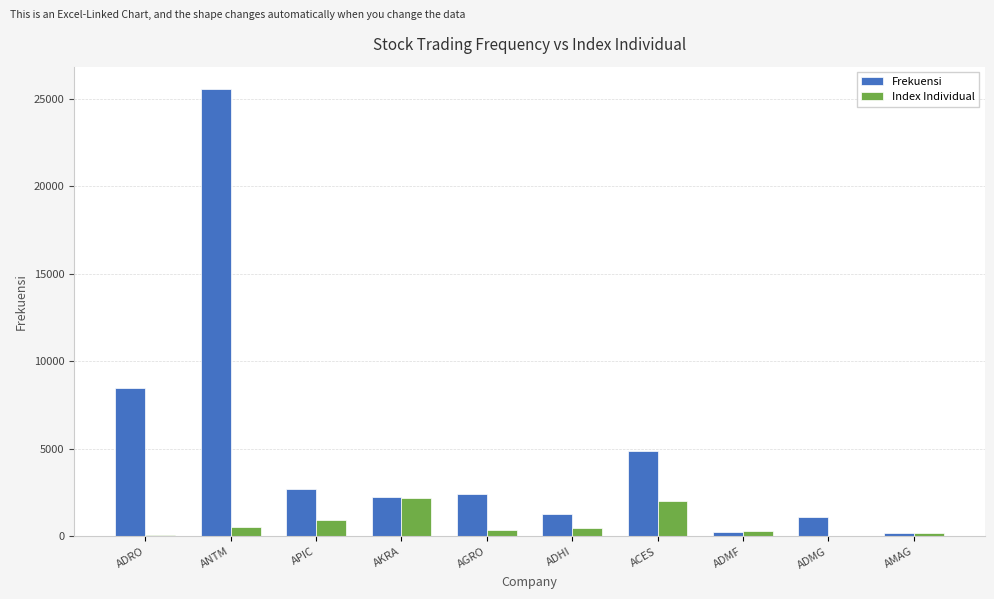

Which series has the largest total across all categories?

Frekuensi